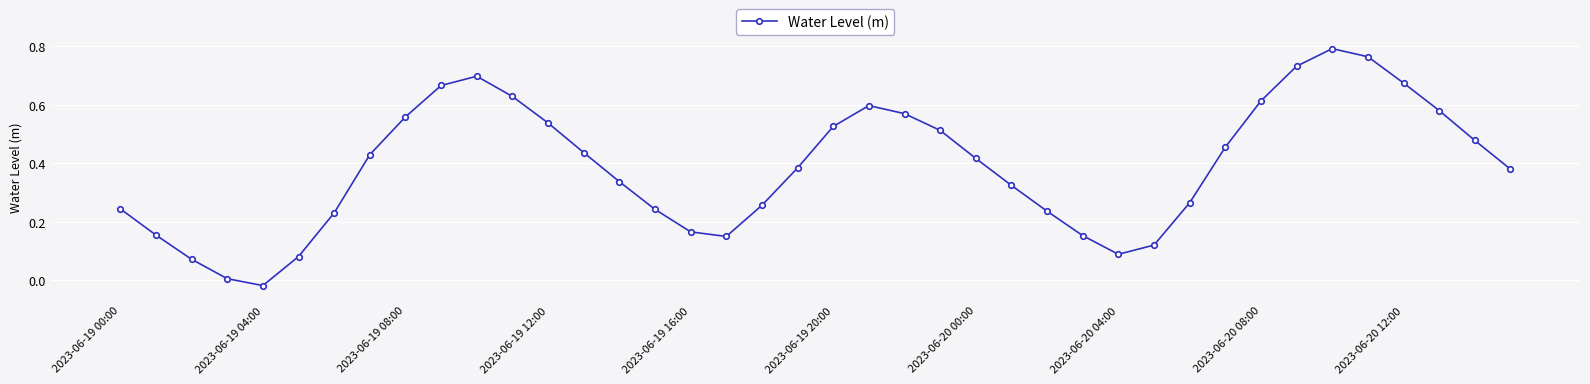

How many positive values are there?

39